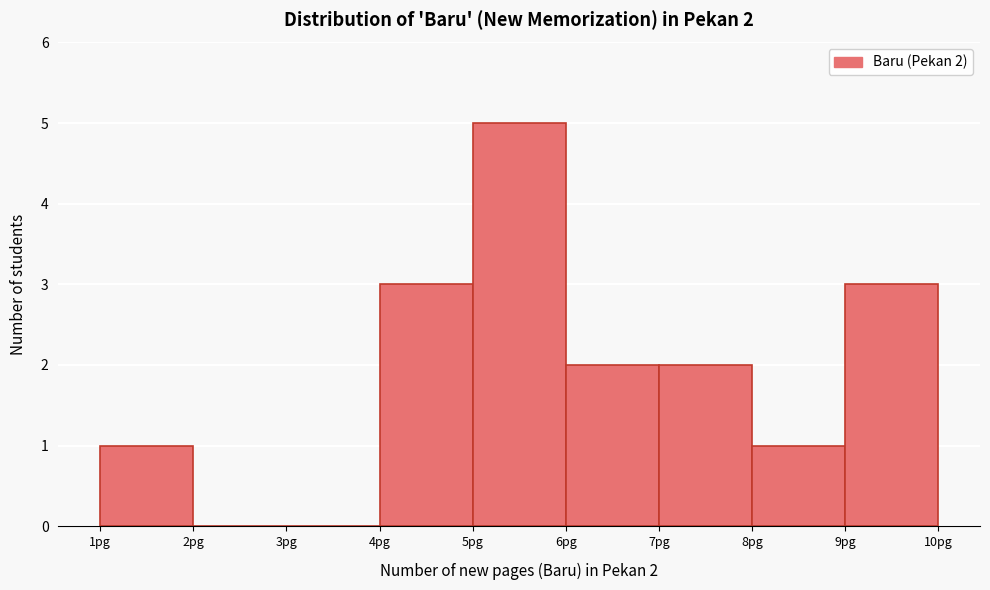

Which range on the x-axis has the tallest bar?

5 to 6